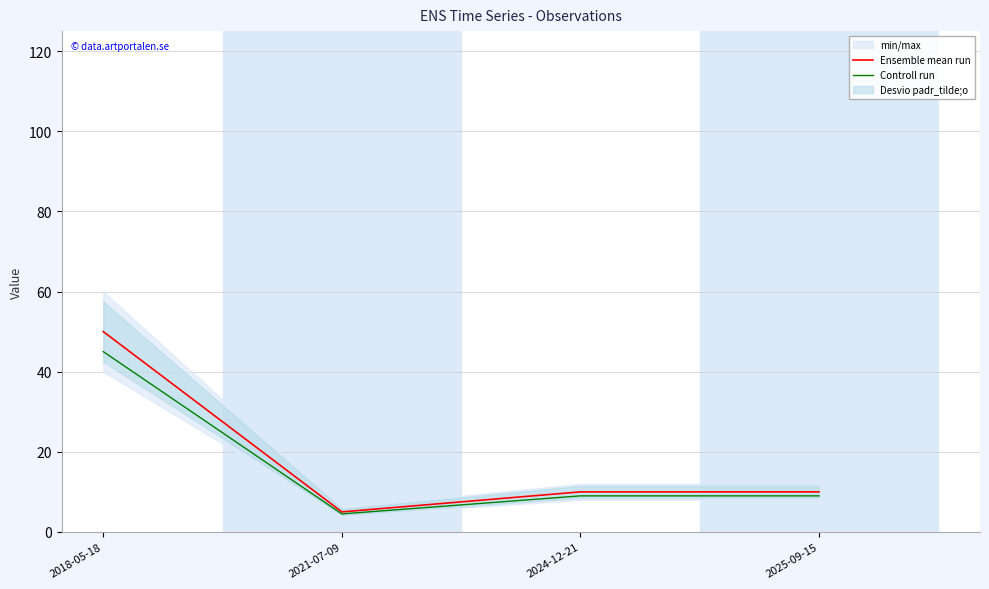

Reading right to left, list all the values displayed in this chart.

Ensemble mean run: 2025-09-15=10.0	2024-12-21=10.0	2021-07-09=5.0	2018-05-18=50.0
Controll run: 2025-09-15=9.0	2024-12-21=9.0	2021-07-09=4.5	2018-05-18=45.0